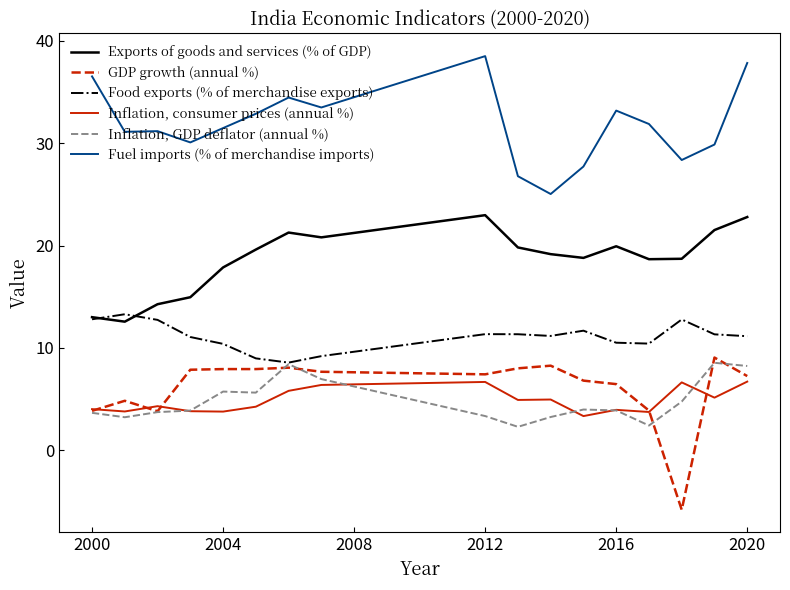

What is the highest value of the Exports of goods and services (% of GDP) series?

23.0